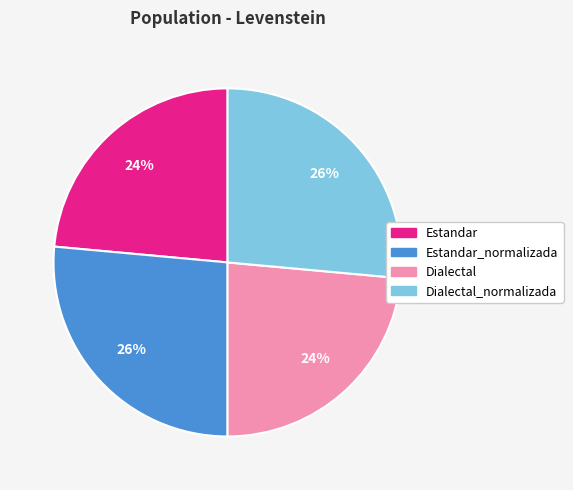

How many slices are in this pie chart?

4